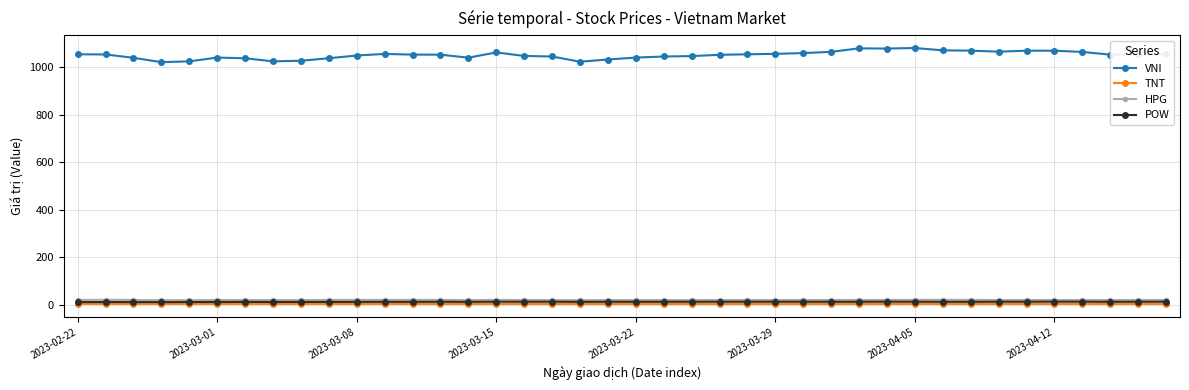

What is the value of the POW point at the 1st from the left?

12.0